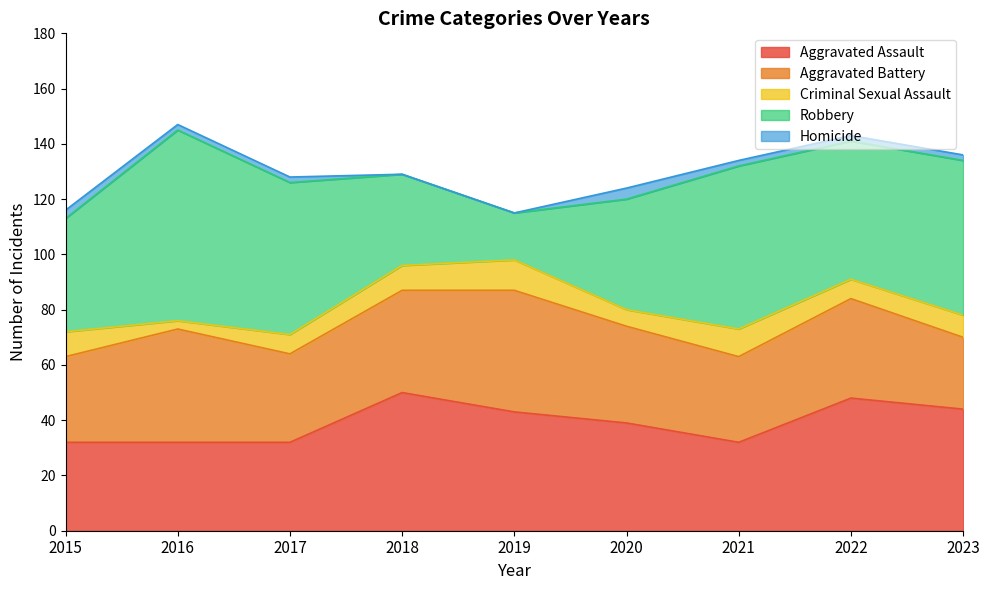

True or false: Homicide and Aggravated Assault intersect in this chart.

False